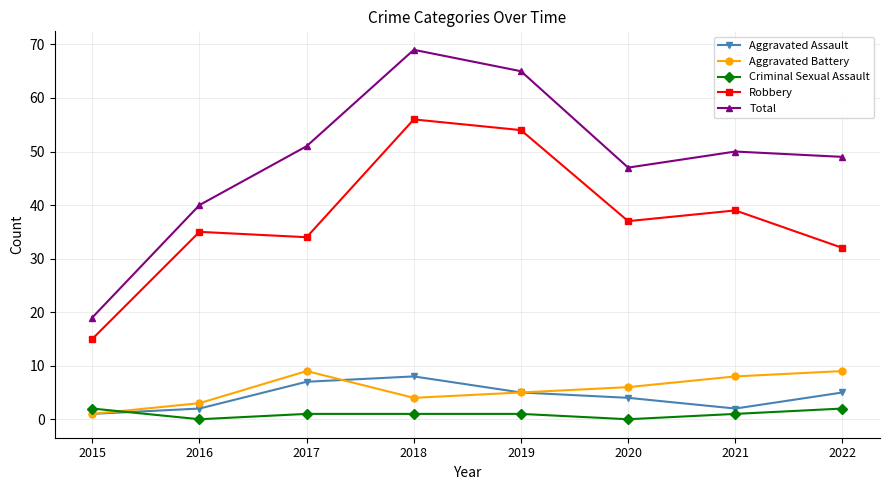

What is the difference between the second highest and second lowest values in the Aggravated Assault series?

5